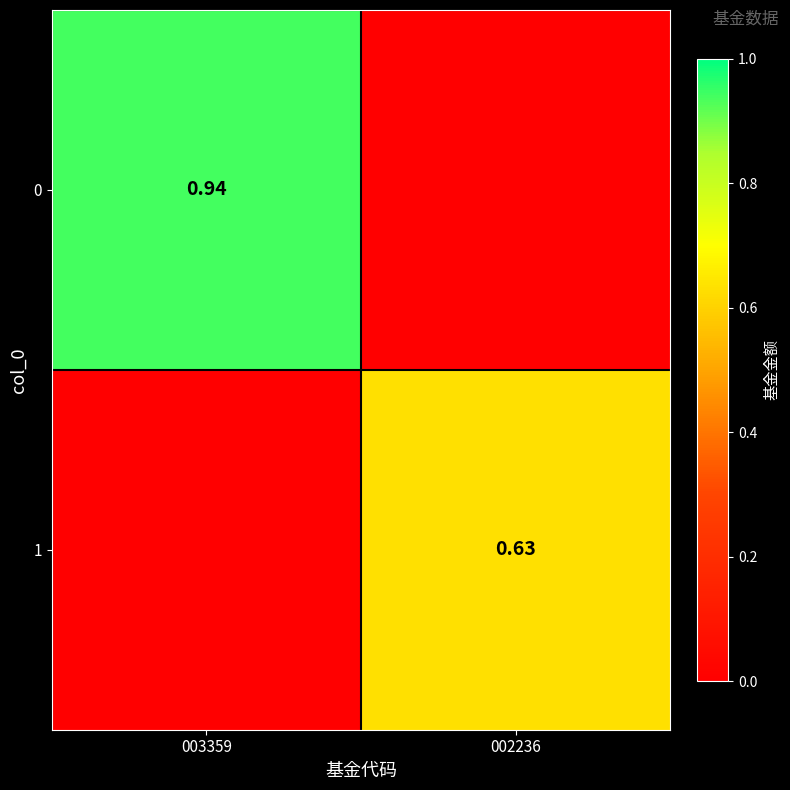

What is the spread (max minus min) of values at 003359?

0.9